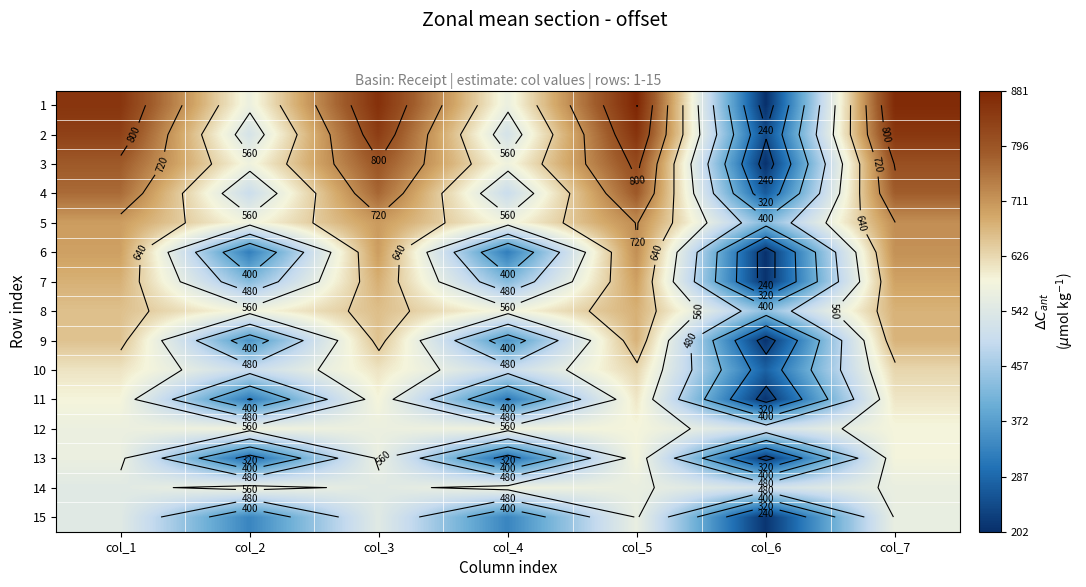

Which category has the lowest value in the 7 series?

col_6